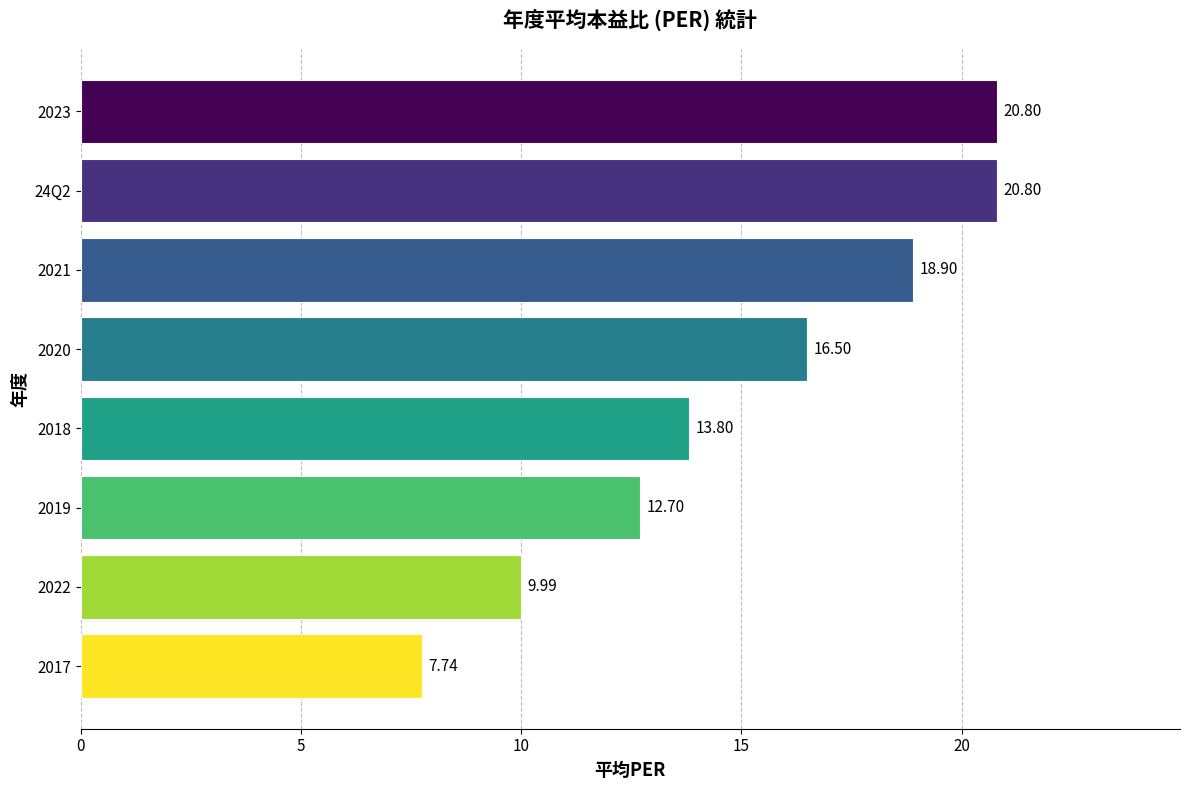

What is the difference between the maximum and minimum values?

13.1